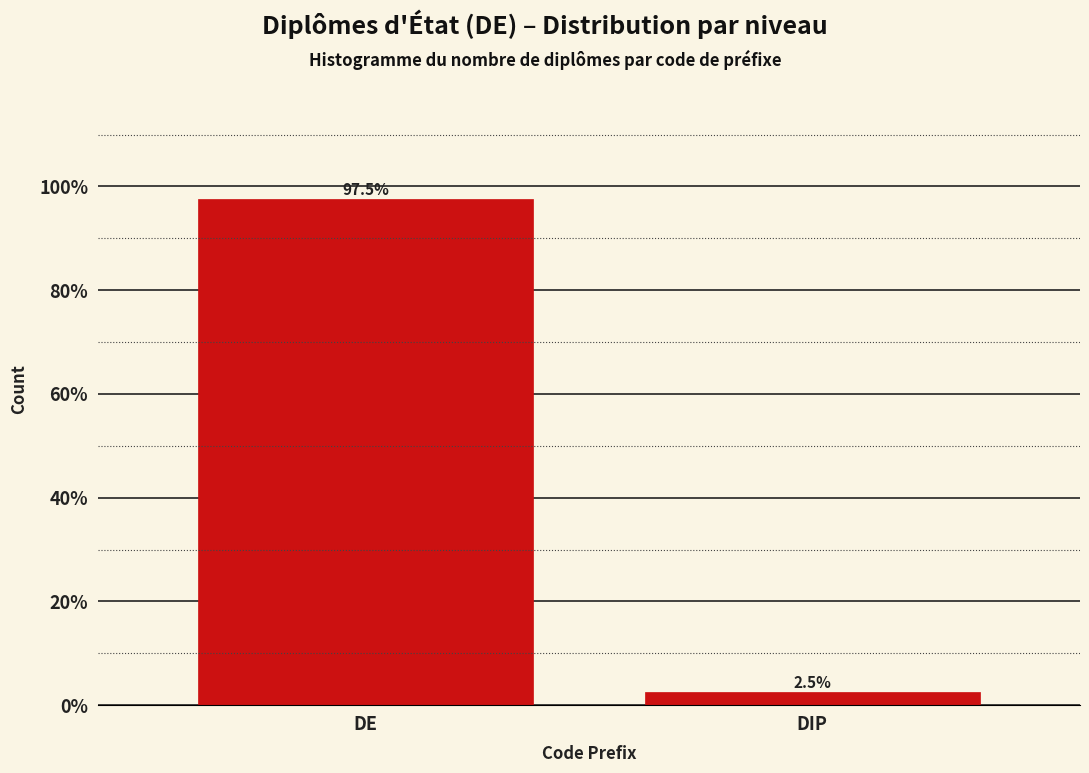

Reading left to right, extract all data points from this chart.

DE=97.5	DIP=2.5